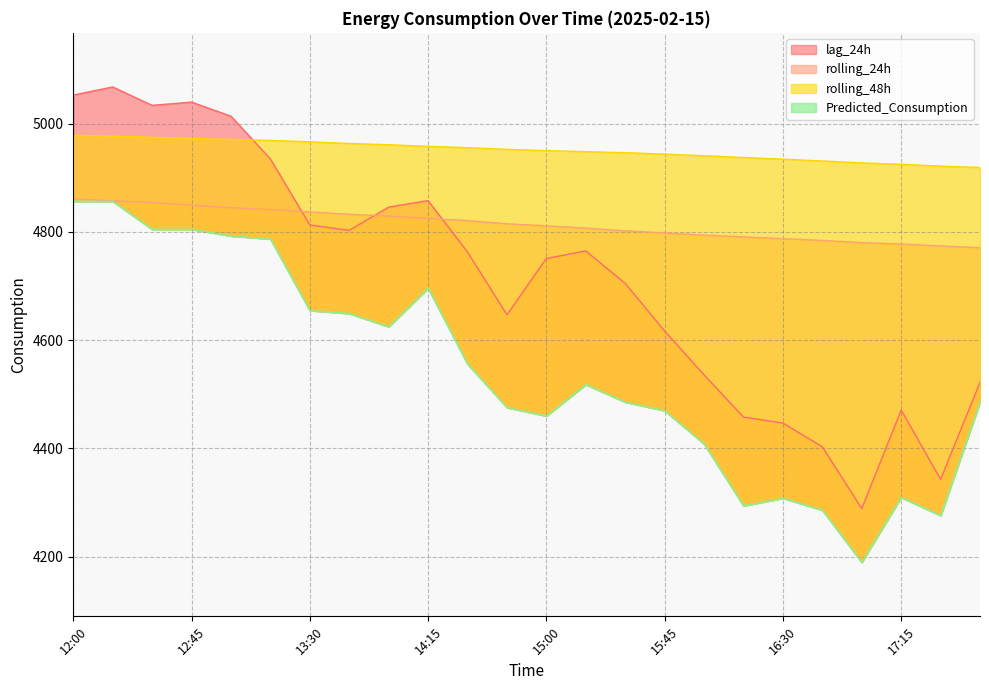

Count the number of data series in this chart.

4